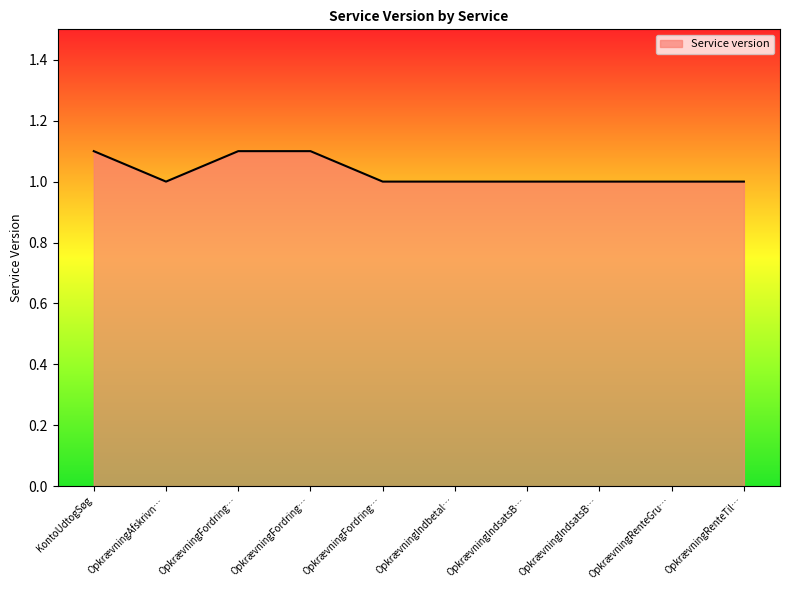

Where is the first local minimum?

OpkrævningAfskrivn…